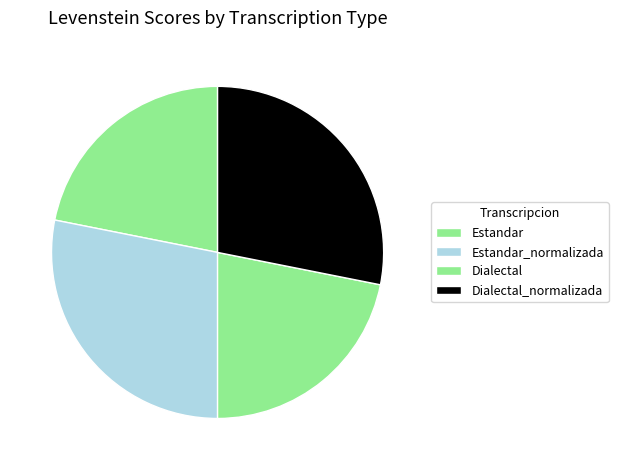

Does any single category account for the majority?

No